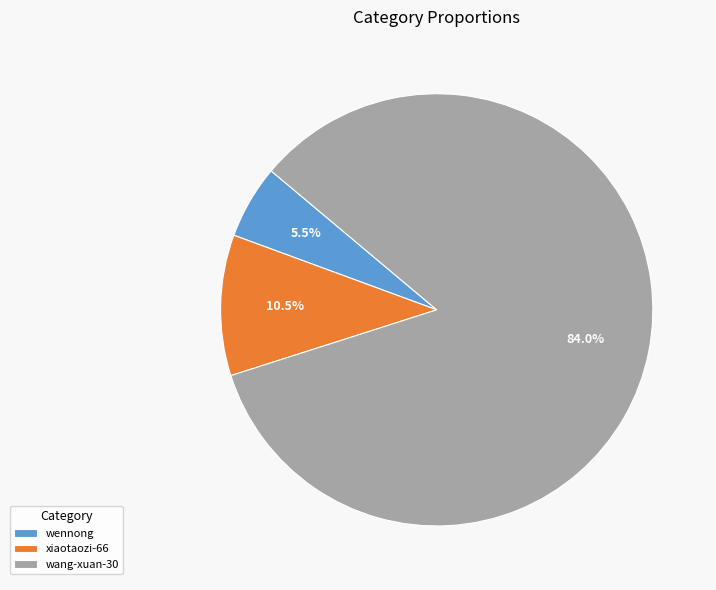

How many segments does this pie chart have?

3